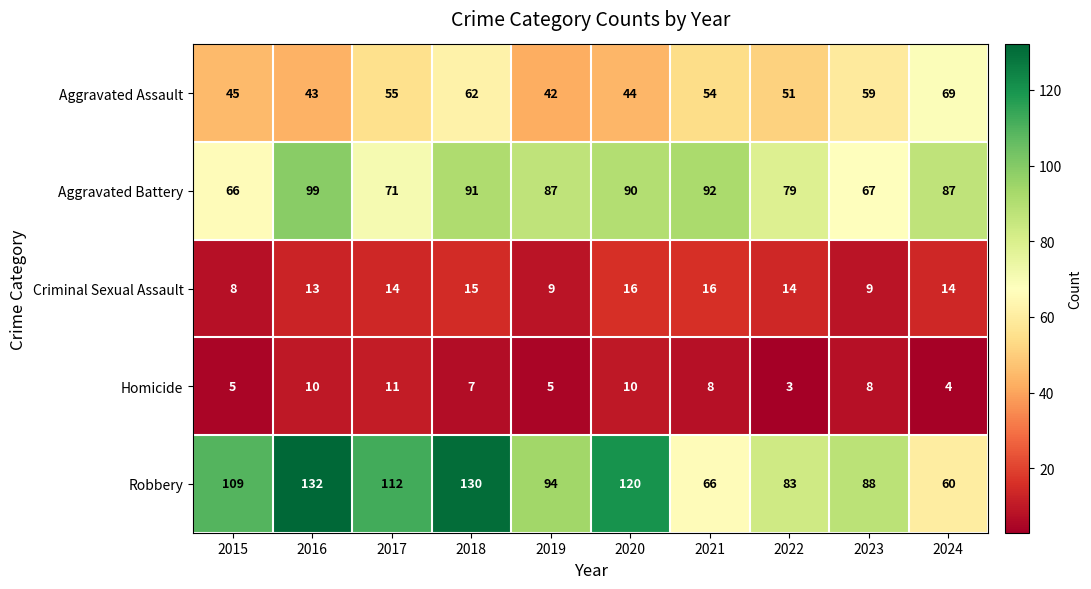

What is the minimum value shown in the chart?

3